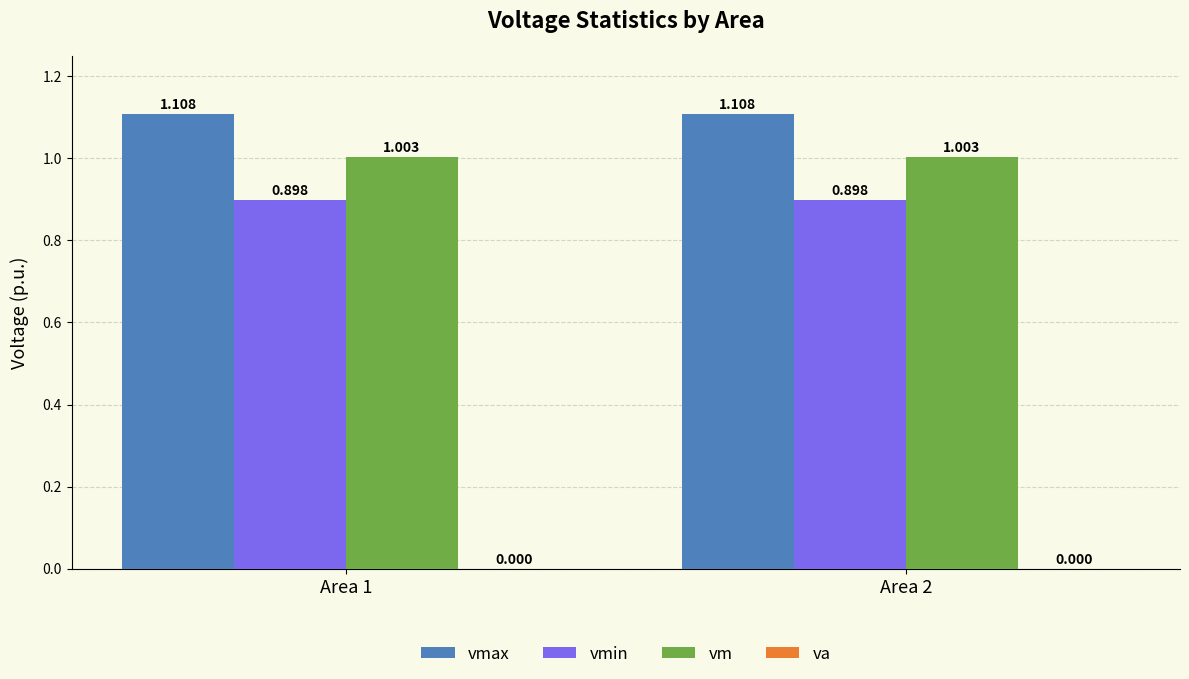

Rank the series at Area 1 from lowest to highest value.

vmin, vm, vmax